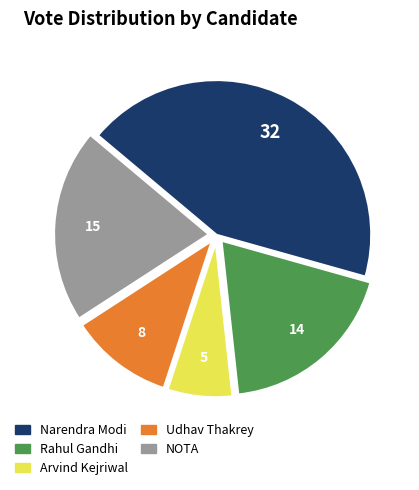

Is there a majority slice in this chart?

No